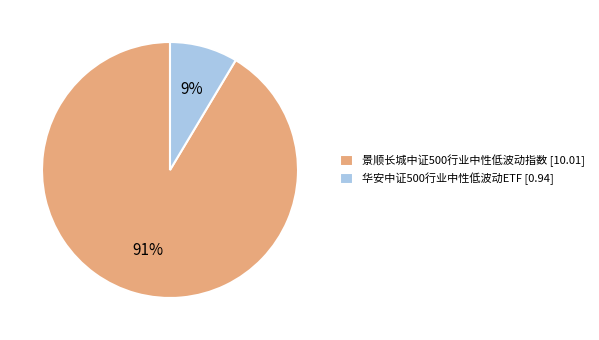

Between 华安中证500行业中性低波动ETF [0.94] and 景顺长城中证500行业中性低波动指数 [10.01], which is larger?

景顺长城中证500行业中性低波动指数 [10.01]